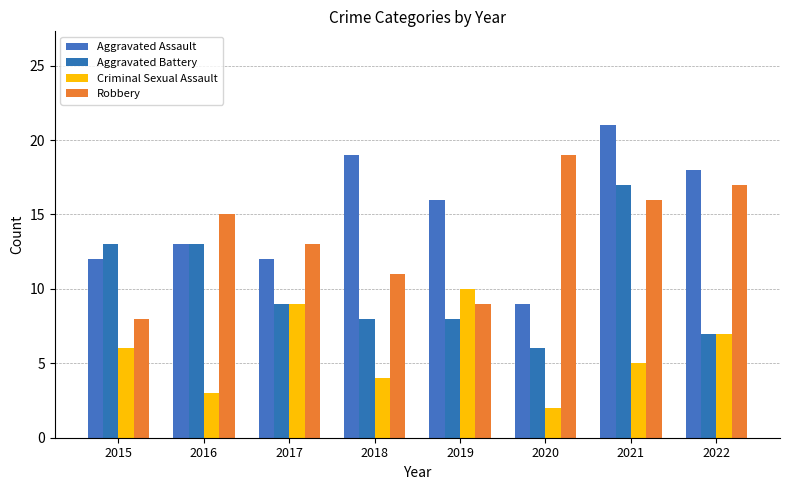

What is the maximum value for Aggravated Assault?

21